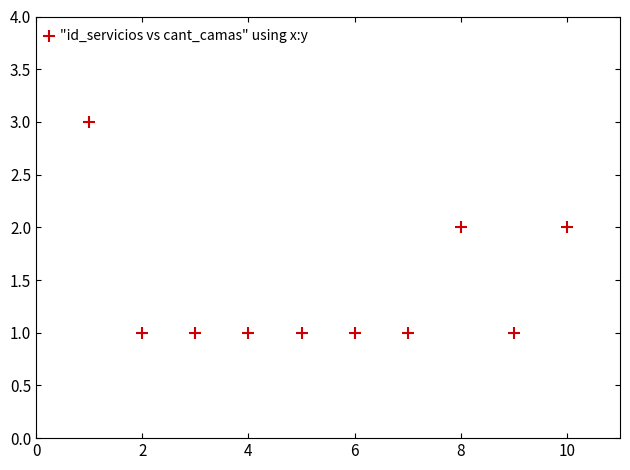

What is the range of X values (max minus min)?

9